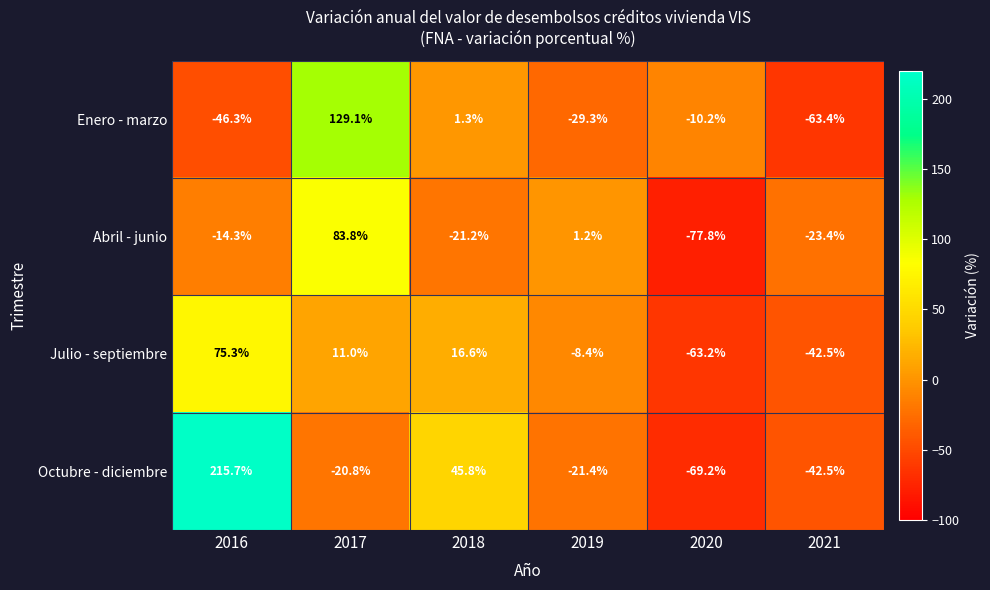

What is the difference between the maximum and minimum values in the Julio - septiembre series?

138.5